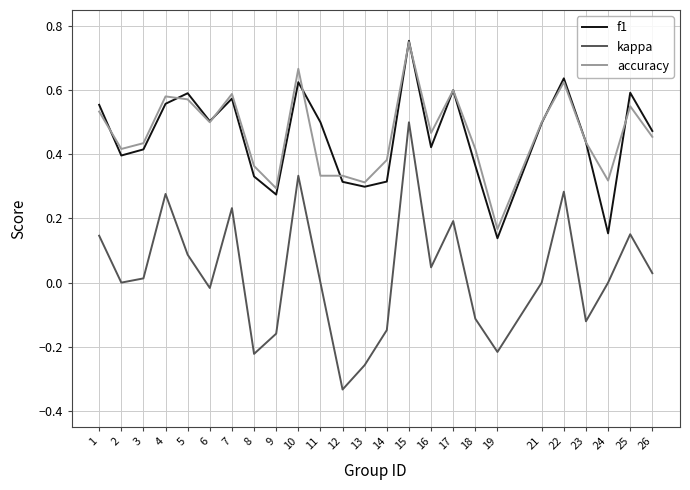

Does the chart display data point markers on the line(s)?

No